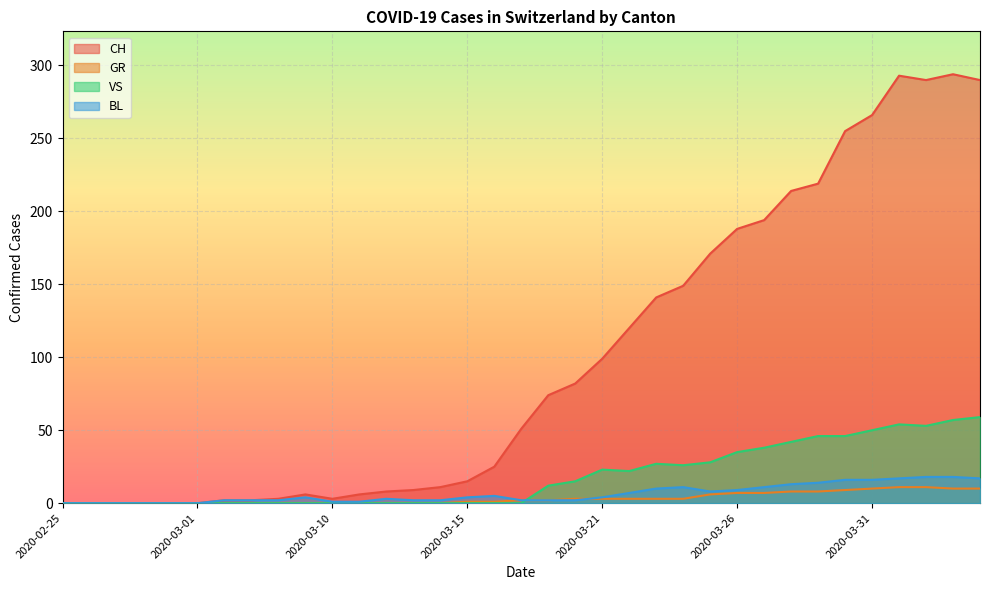

True or false: CH and GR intersect in this chart.

False